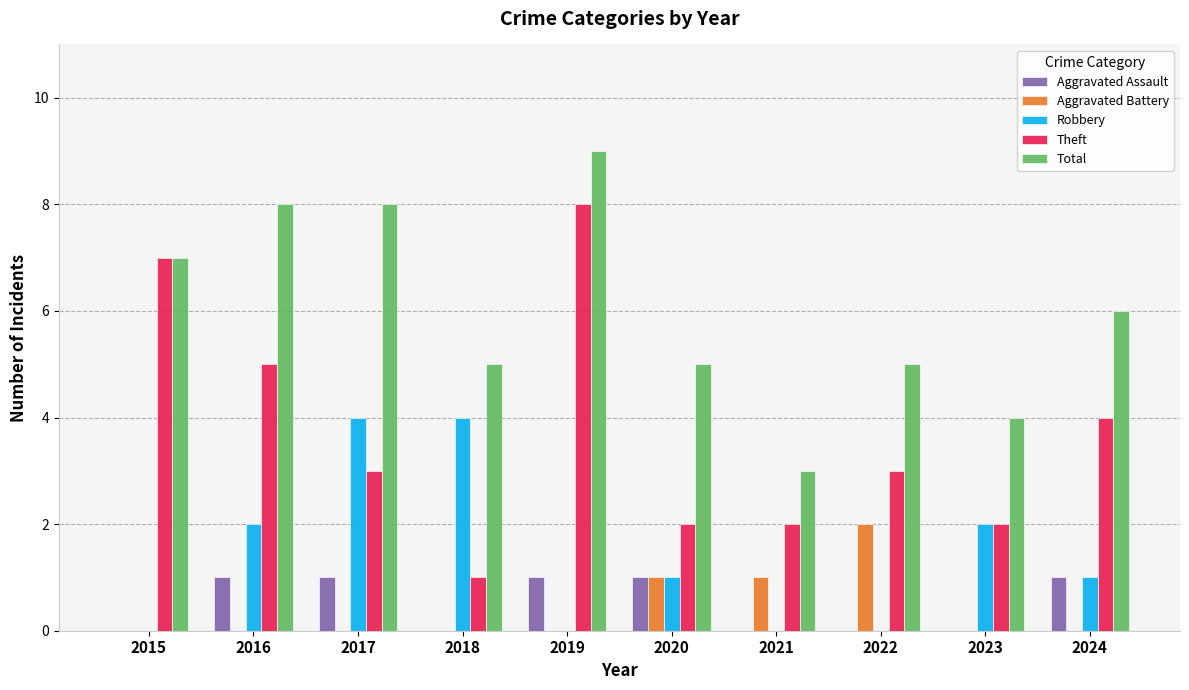

How many Aggravated Battery values are between 0 and 1?

9